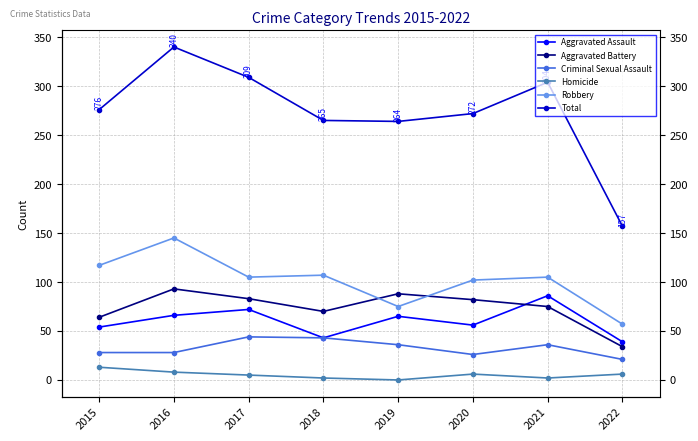

Which series has the largest total across all categories?

Total